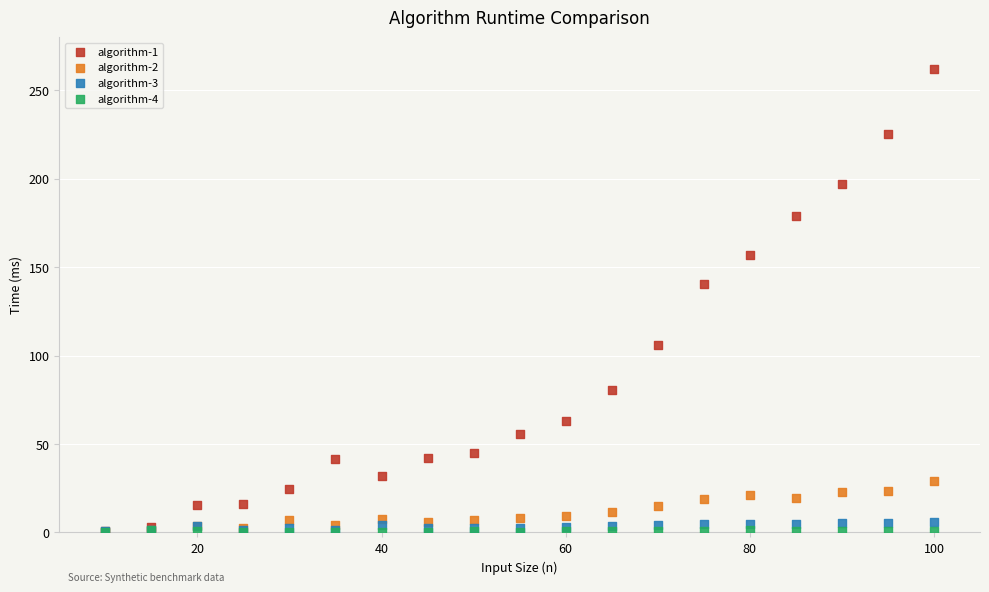

Which series has the widest spread of Y values?

algorithm-1